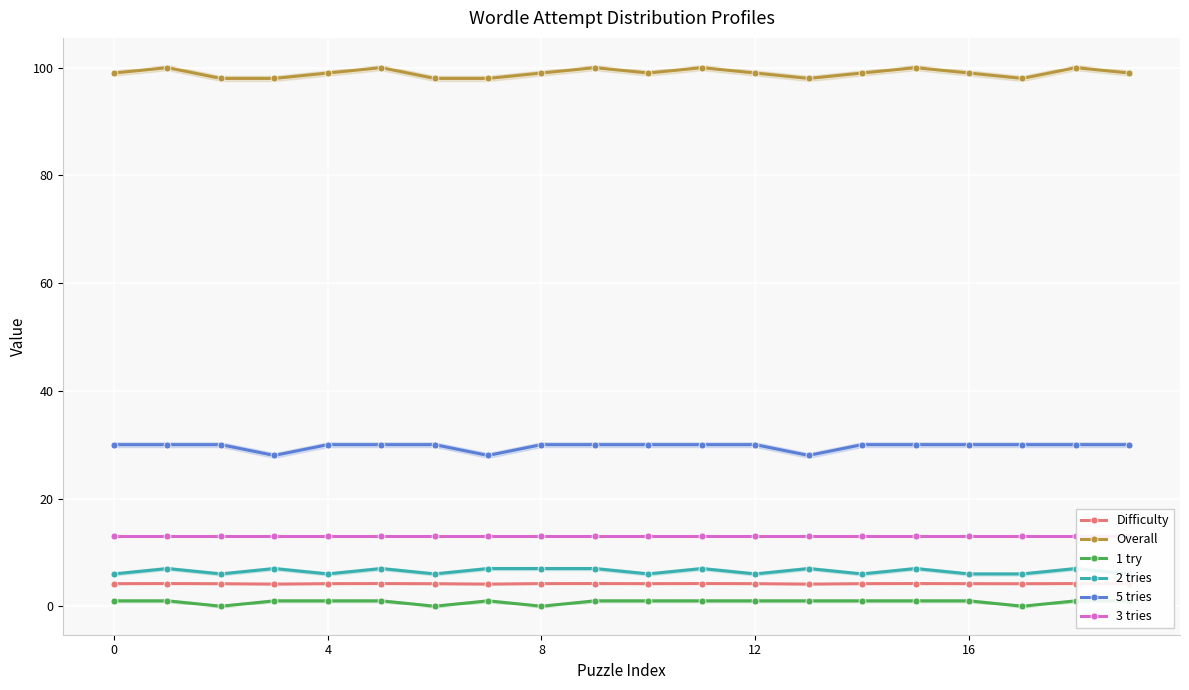

The 5 tries series shows 28.0 at 7. True or false?

True